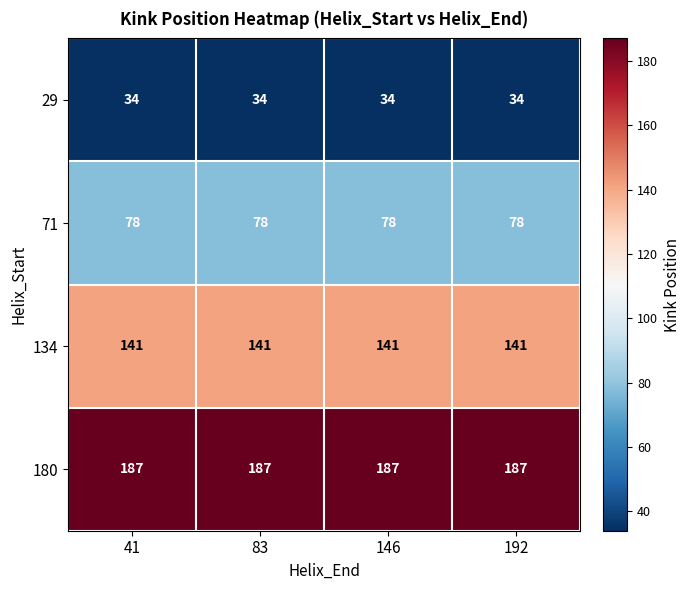

What is the minimum value shown in the chart?

34